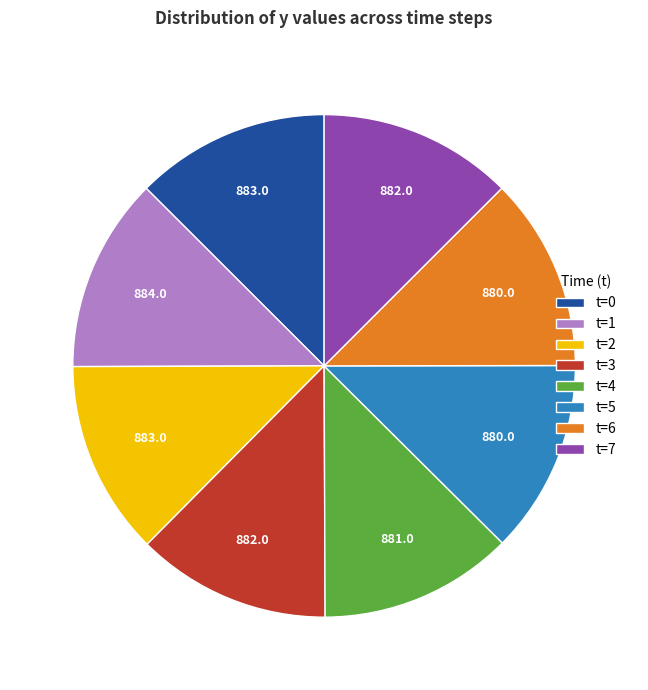

Do t=3 and t=2 together represent more than half of the pie?

No